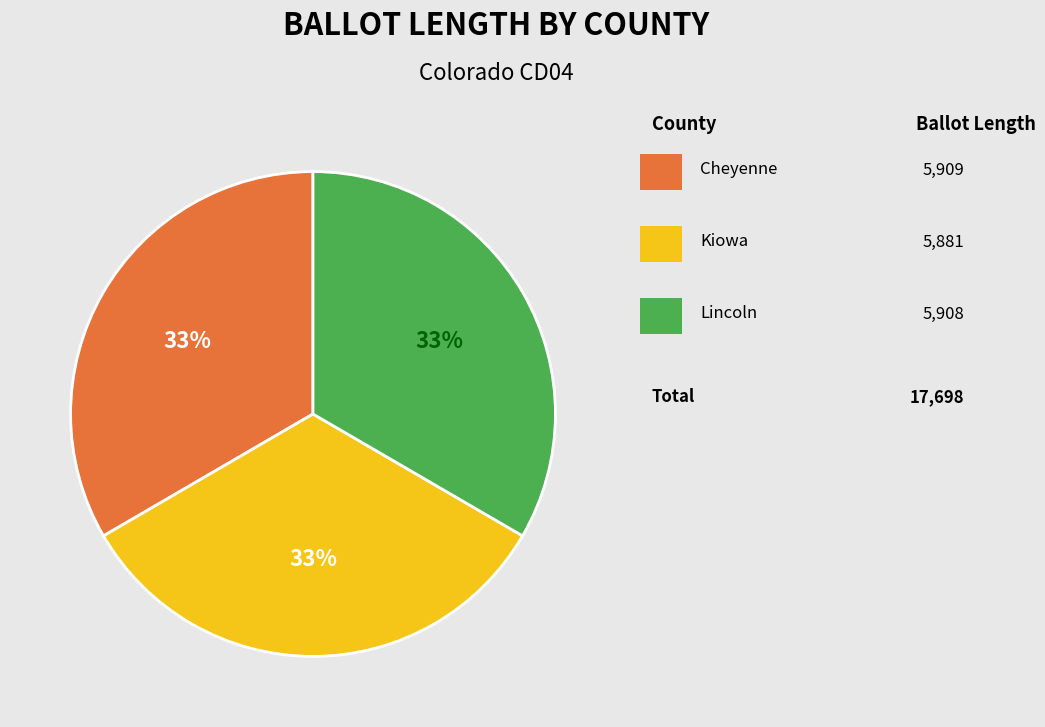

Is there a majority slice in this chart?

No